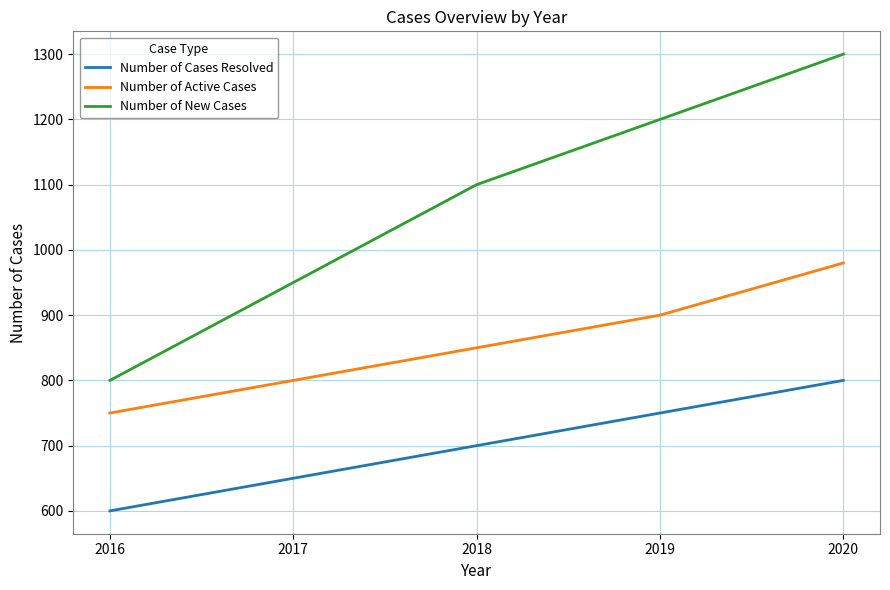

True or false: Number of New Cases and Number of Active Cases cross at least once.

False